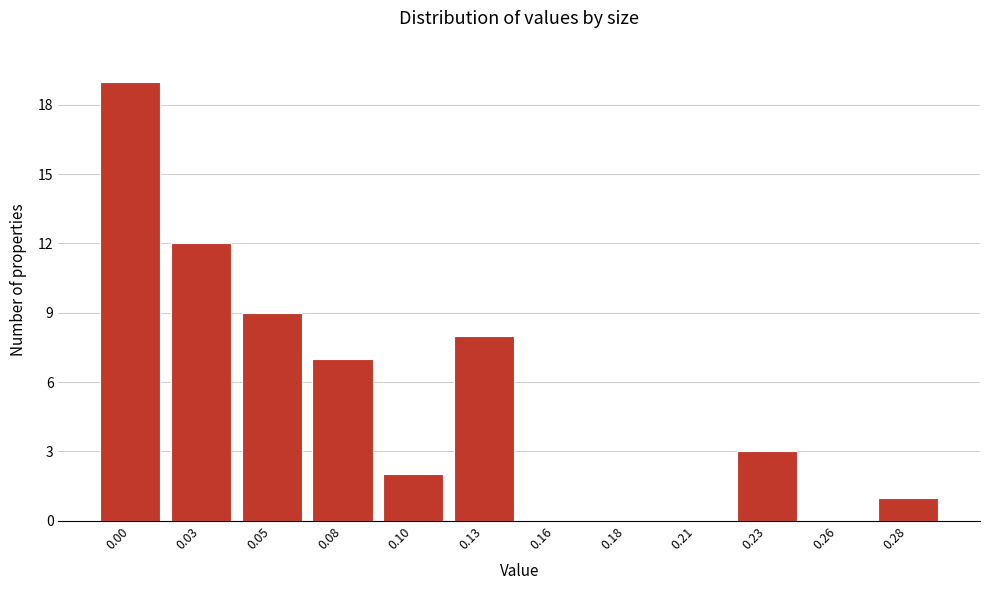

Reading right to left, transcribe all the data shown in this chart.

0.28=1	0.26=0	0.23=3	0.21=0	0.18=0	0.16=0	0.13=8	0.10=2	0.08=7	0.05=9	0.03=12	0.00=19